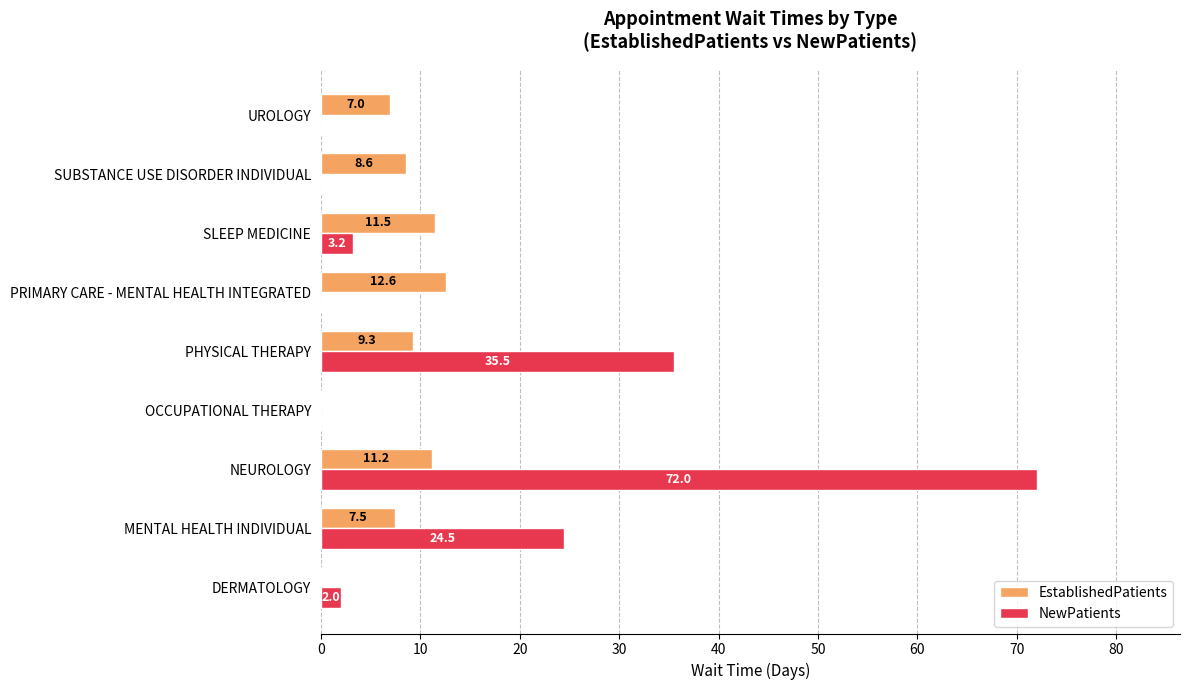

True or false: EstablishedPatients has a value of 10.6 at UROLOGY.

False